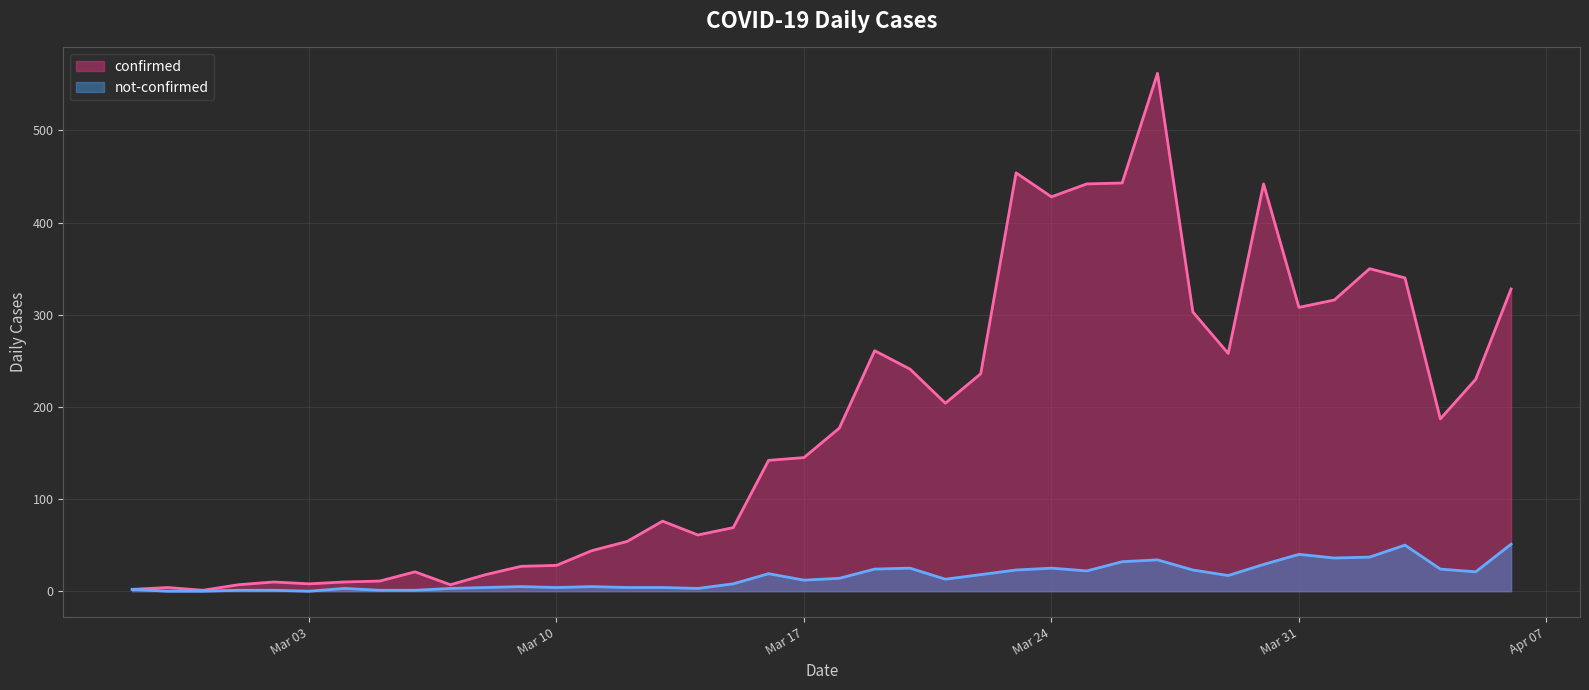

What is the label of the 7th point from the left?

2020-03-04